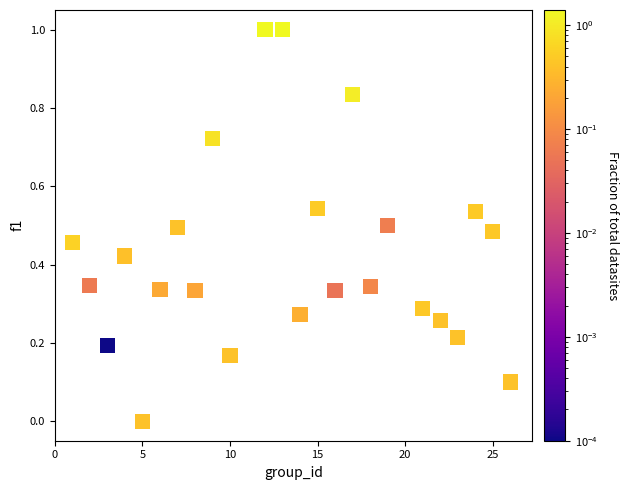

What is the range of Y values (max minus min)?

1.0